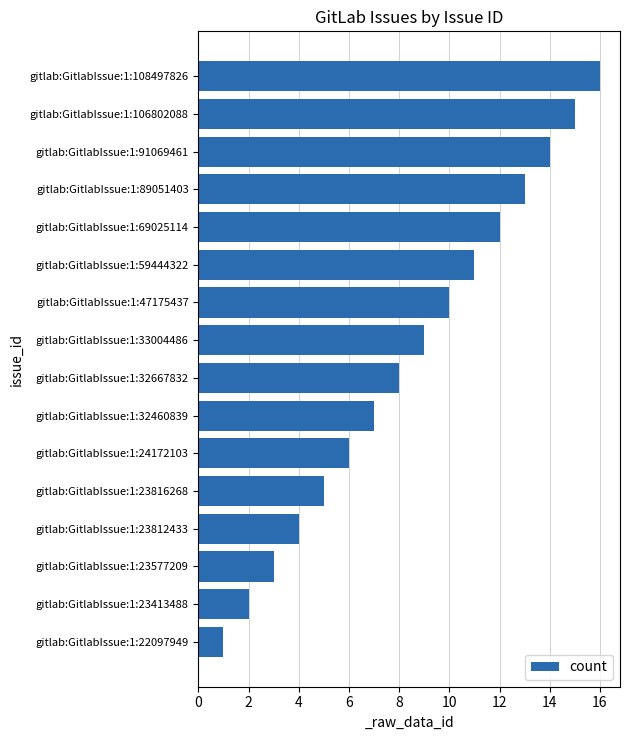

What is the change in value from gitlab:GitlabIssue:1:32460839 to gitlab:GitlabIssue:1:23413488?

-5